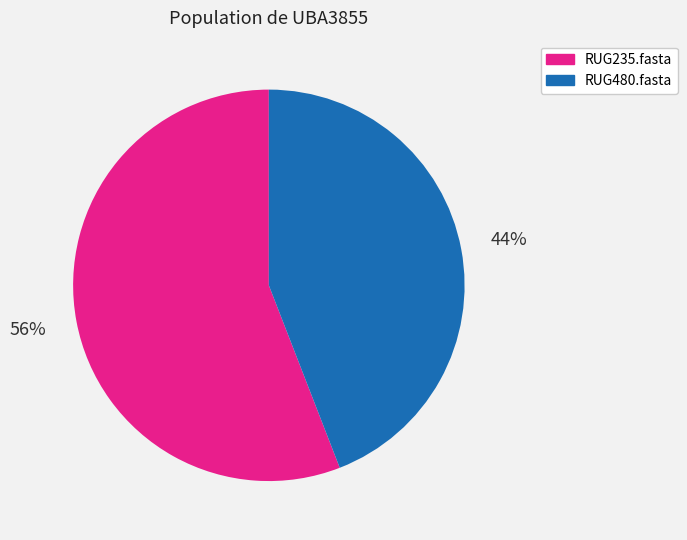

Is it true that RUG235.fasta is 56% of the pie?

True